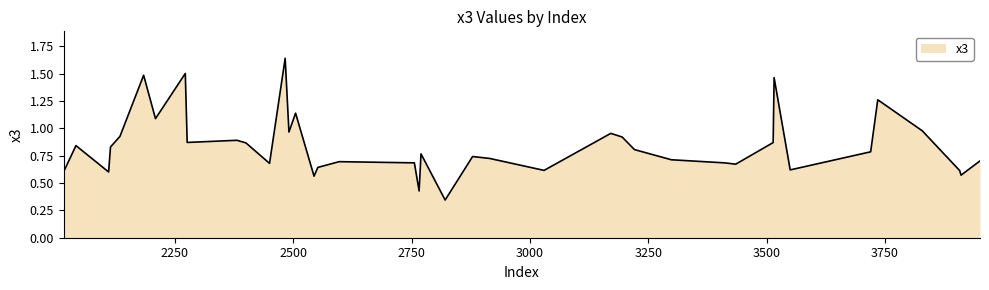

How many lines are shown in the chart?

1